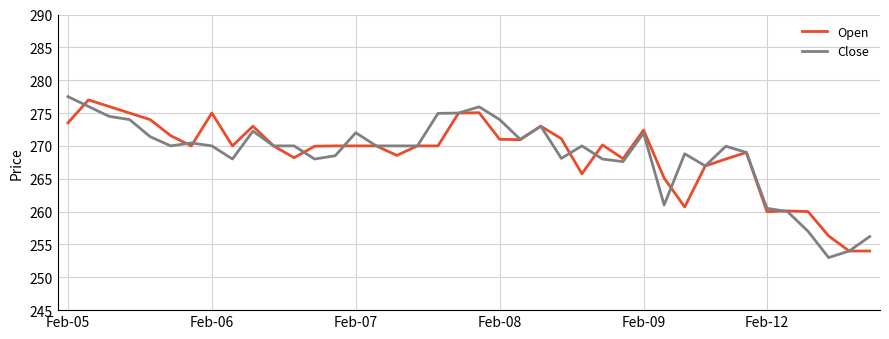

What is the greatest value displayed?

277.5